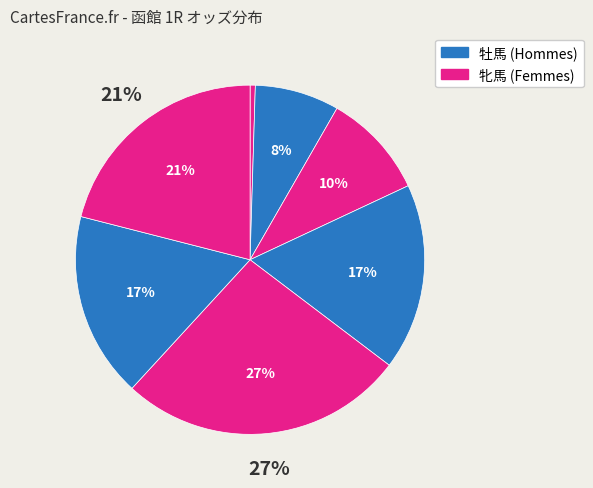

Is there any slice that represents more than half of the pie?

No